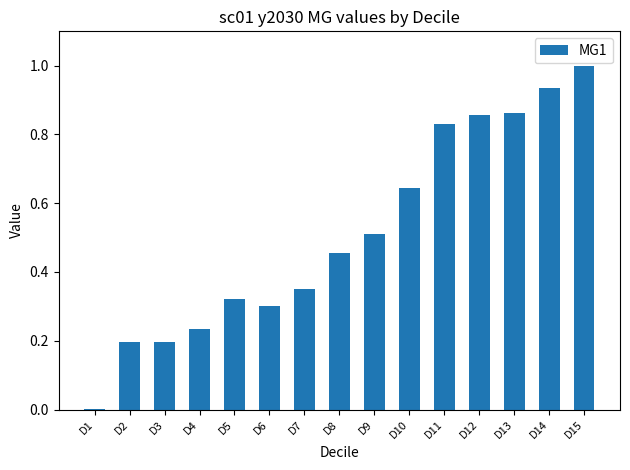

Between D5 and D3, which is larger?

D5